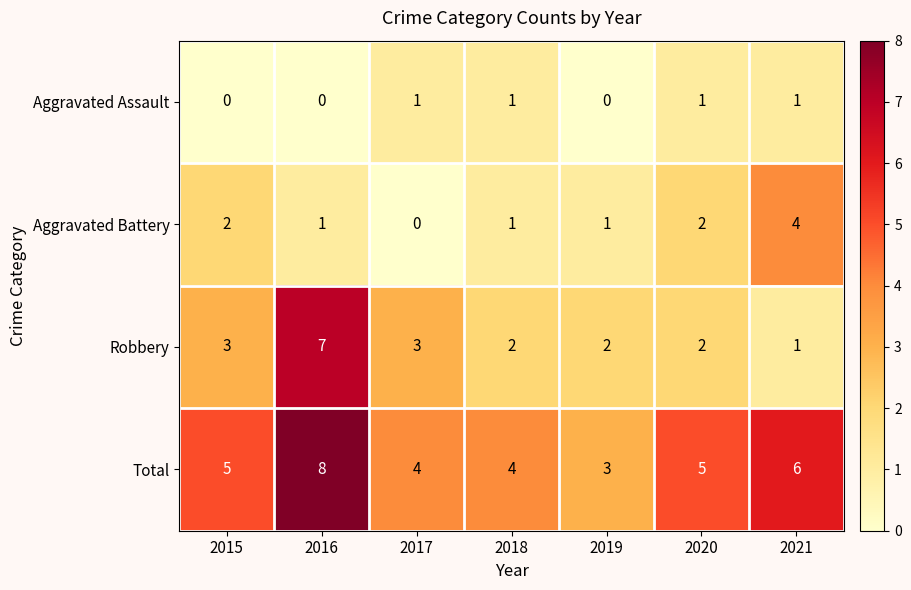

Is it true that Total equals 5 at 2015?

True